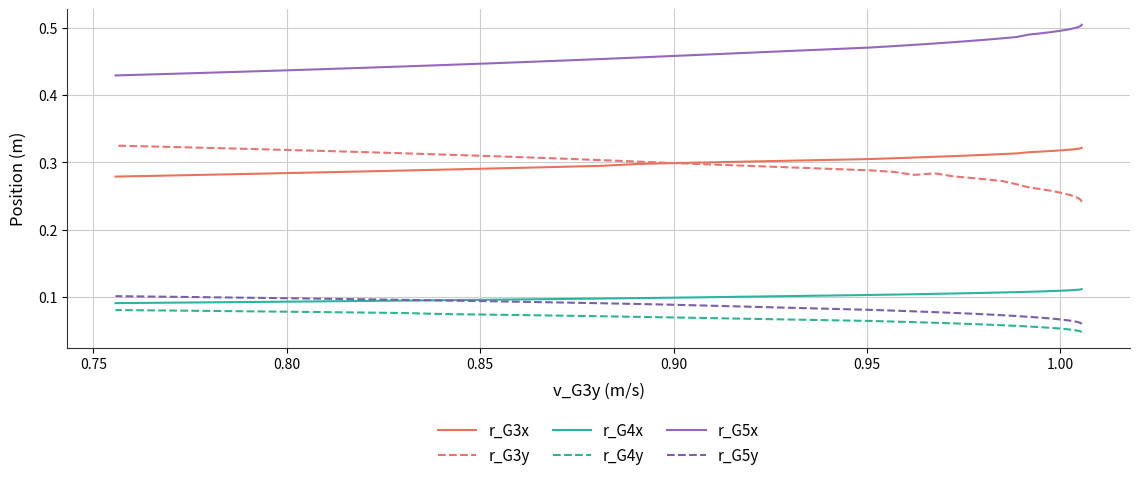

True or false: r_G3y and r_G5y cross at least once.

False